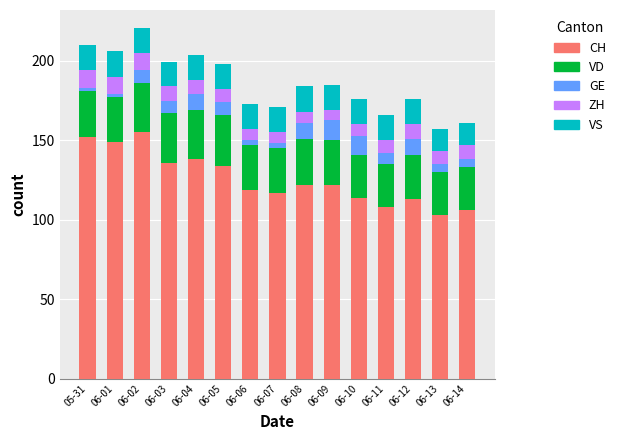

What is the highest value of the CH series?

155